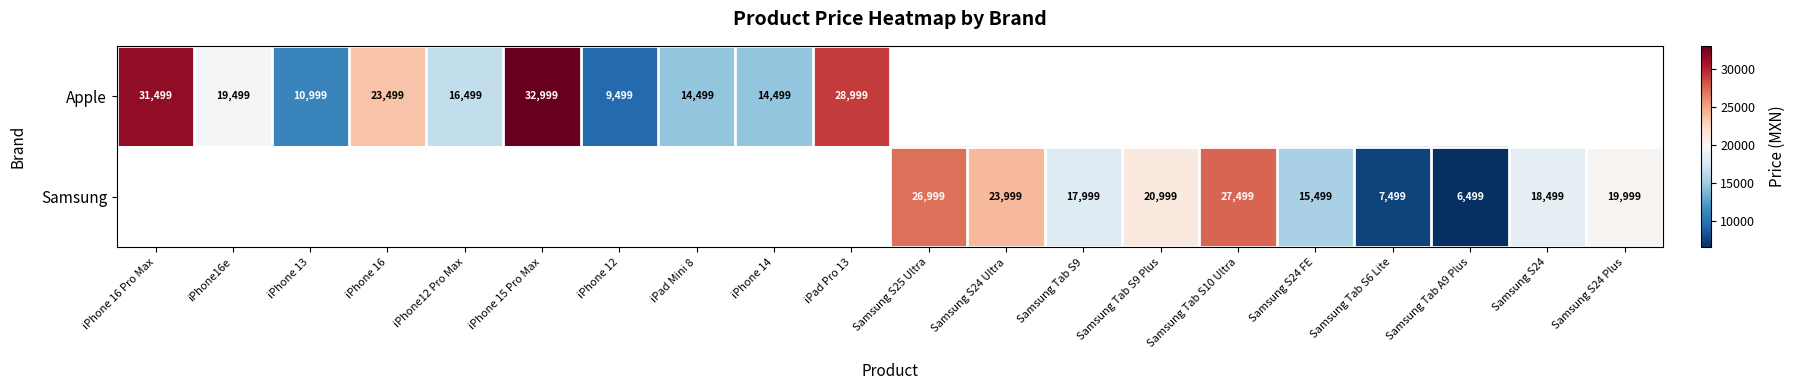

Is the value of Samsung at Samsung Tab A9 Plus greater than the value of Apple at iPhone 12?

No